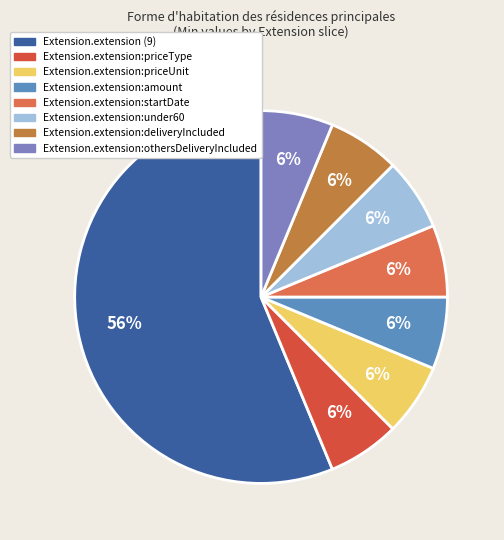

Is there a majority slice in this chart?

Yes